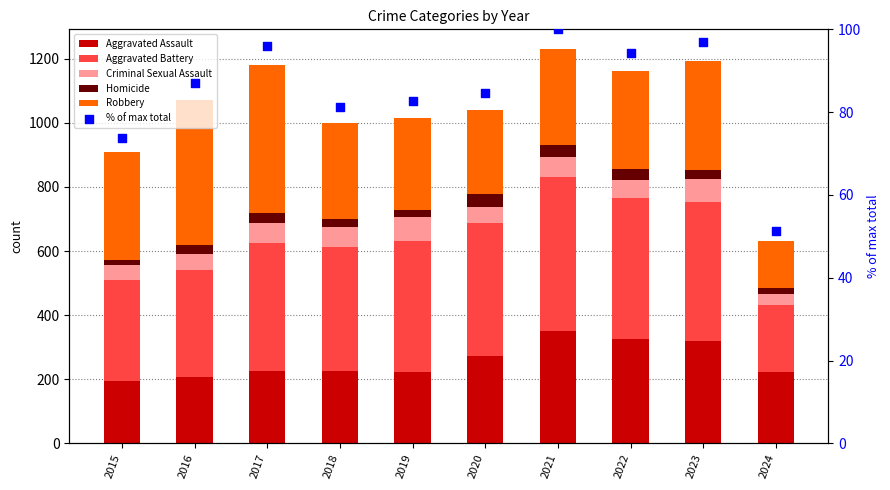

Is the value of Robbery at 2021 greater than the value of Criminal Sexual Assault at 2024?

Yes